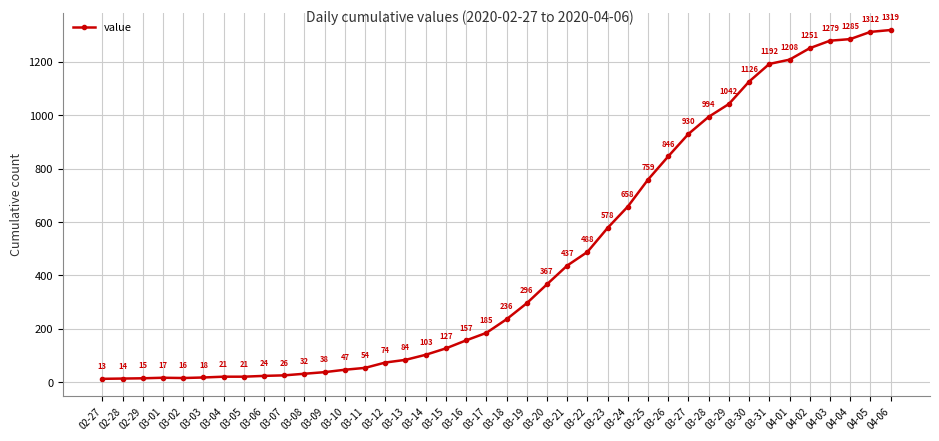

How many lines are shown in the chart?

1